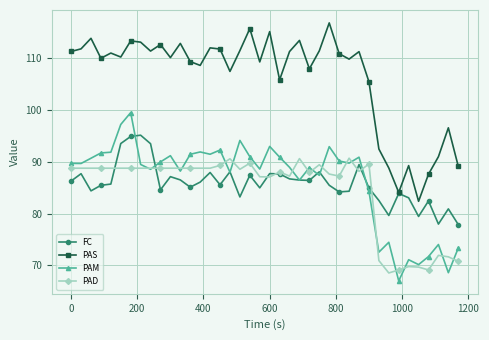

True or false: PAM has more than 0 interior local peaks.

True